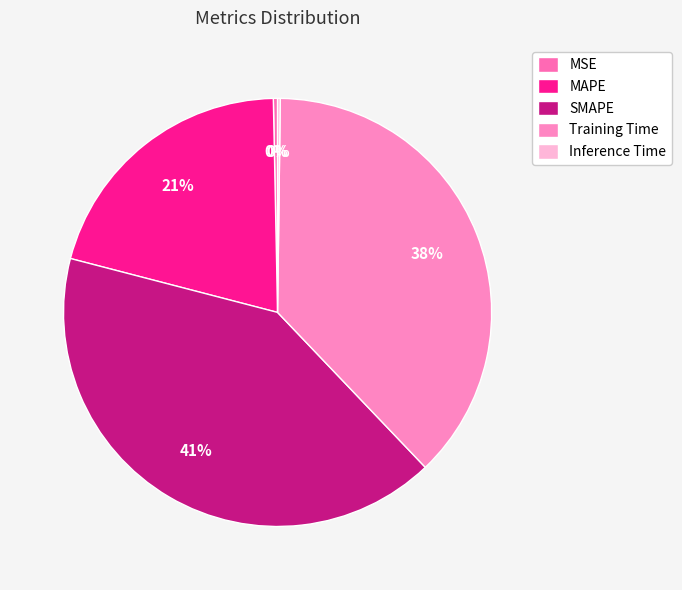

Rank the categories by value from lowest to highest.

Inference Time, MSE, MAPE, Training Time, SMAPE